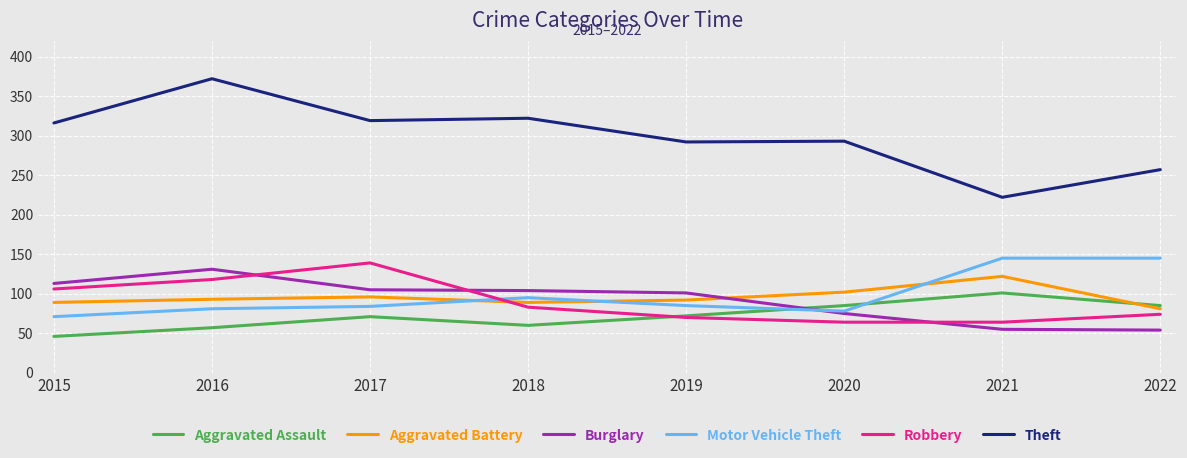

True or false: Aggravated Battery has more than 0 interior local peaks.

True